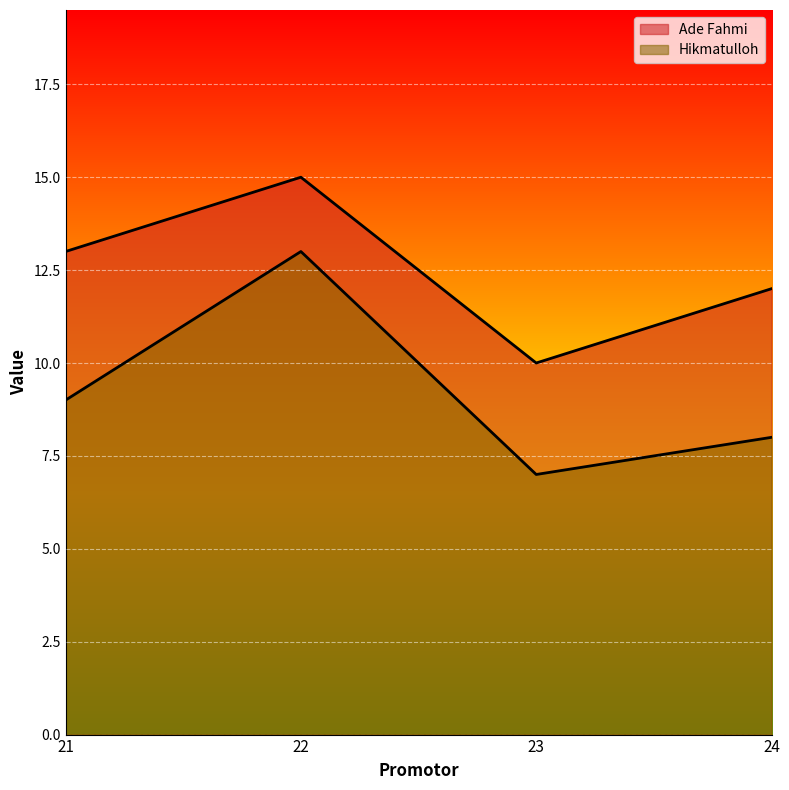

The Ade Fahmi series shows 13 at 21. True or false?

True